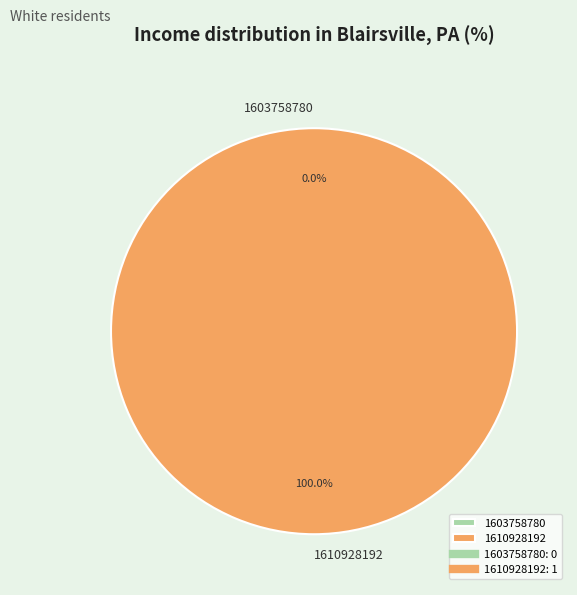

Which has a higher value, 1610928192 or 1603758780?

1610928192